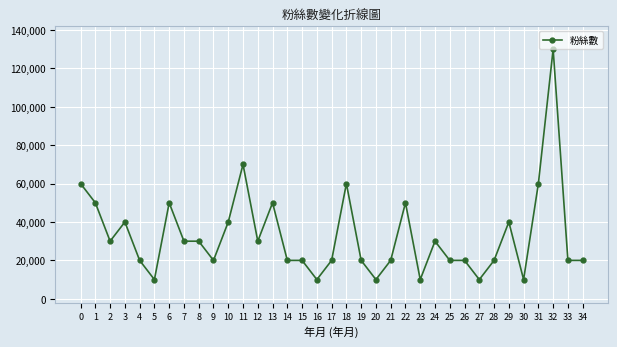

What is the value of the 26th point from the left?

20000